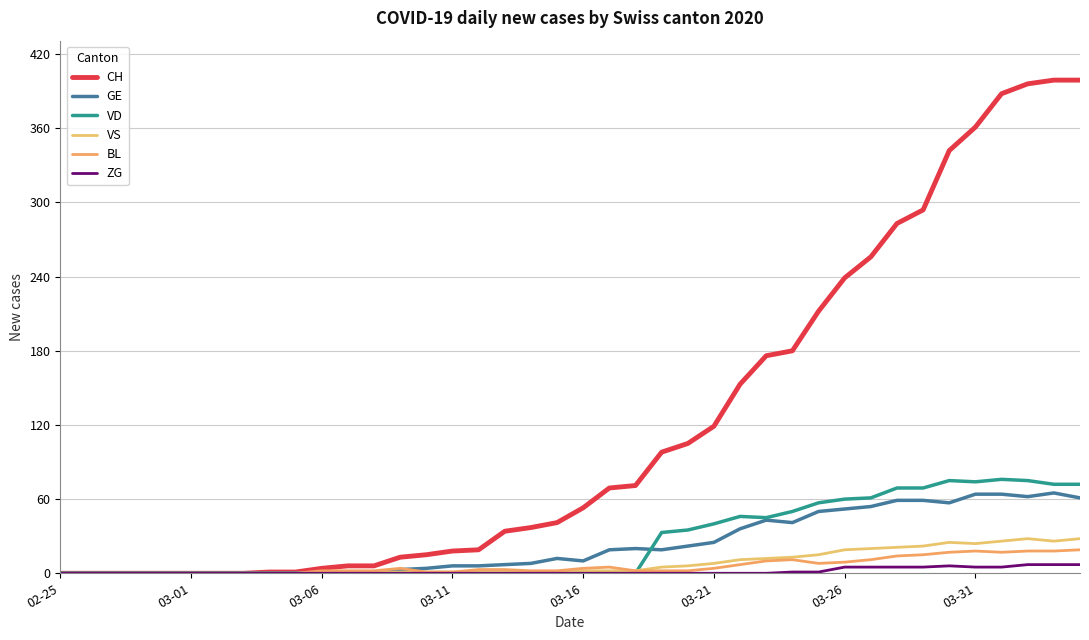

How many lines are shown in the chart?

6